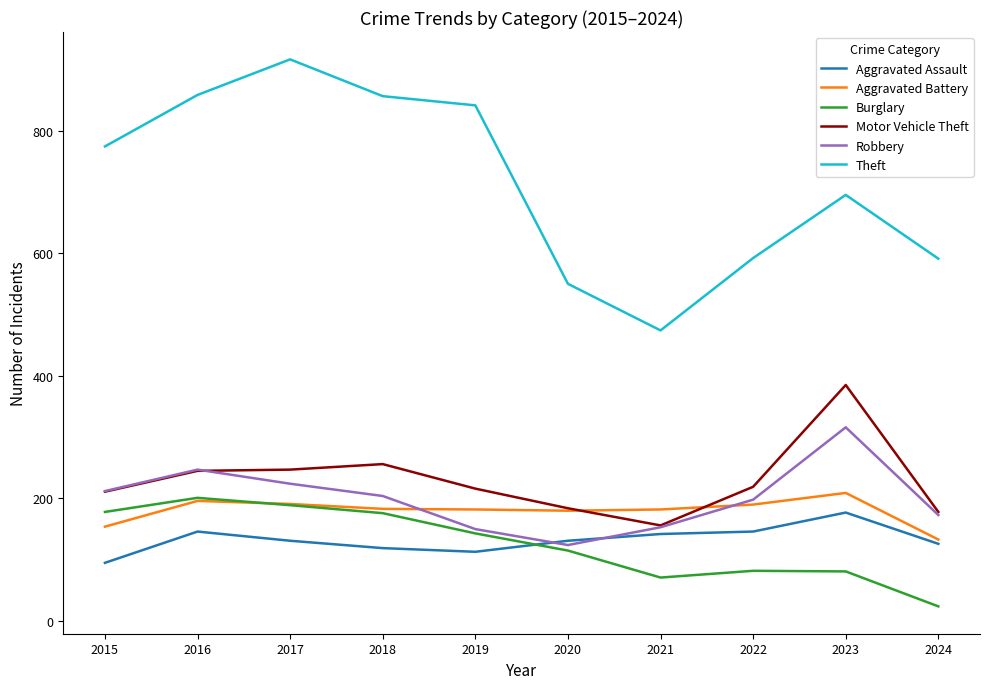

Which series has the widest spread of values?

Theft